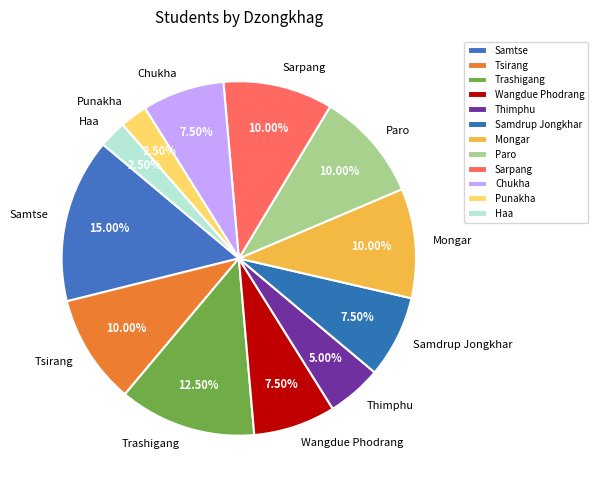

Which has a higher value, Thimphu or Paro?

Paro